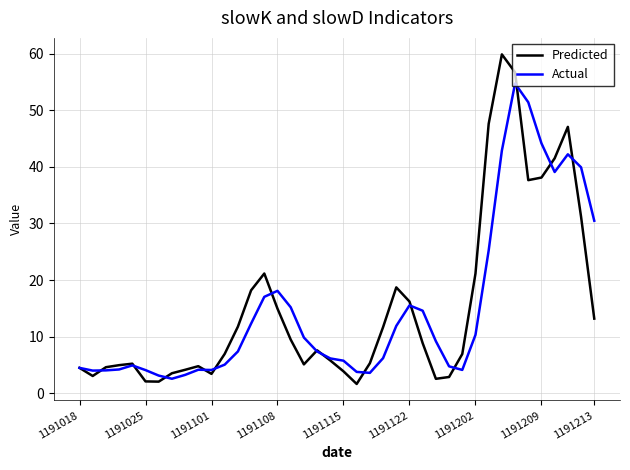

List the series in order of their peak value, highest first.

Predicted, Actual